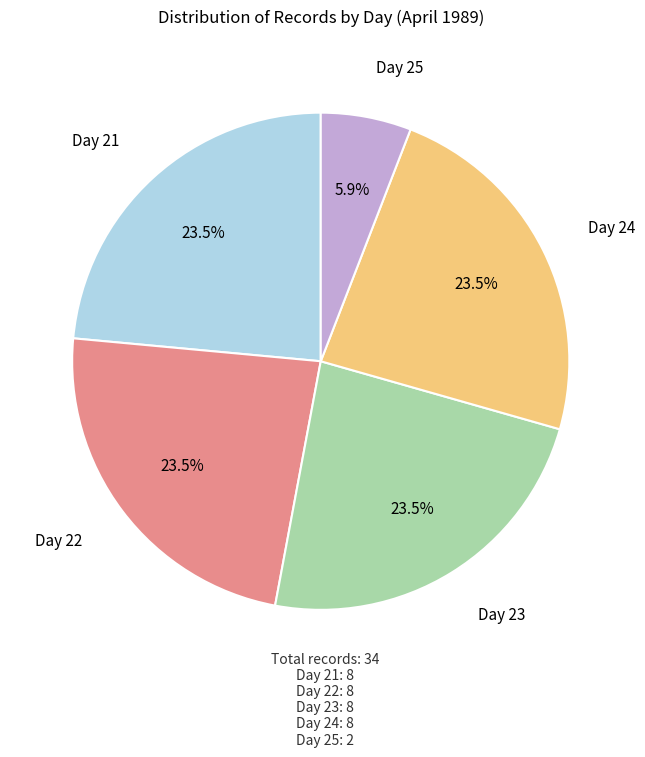

Is there any slice that represents more than half of the pie?

No